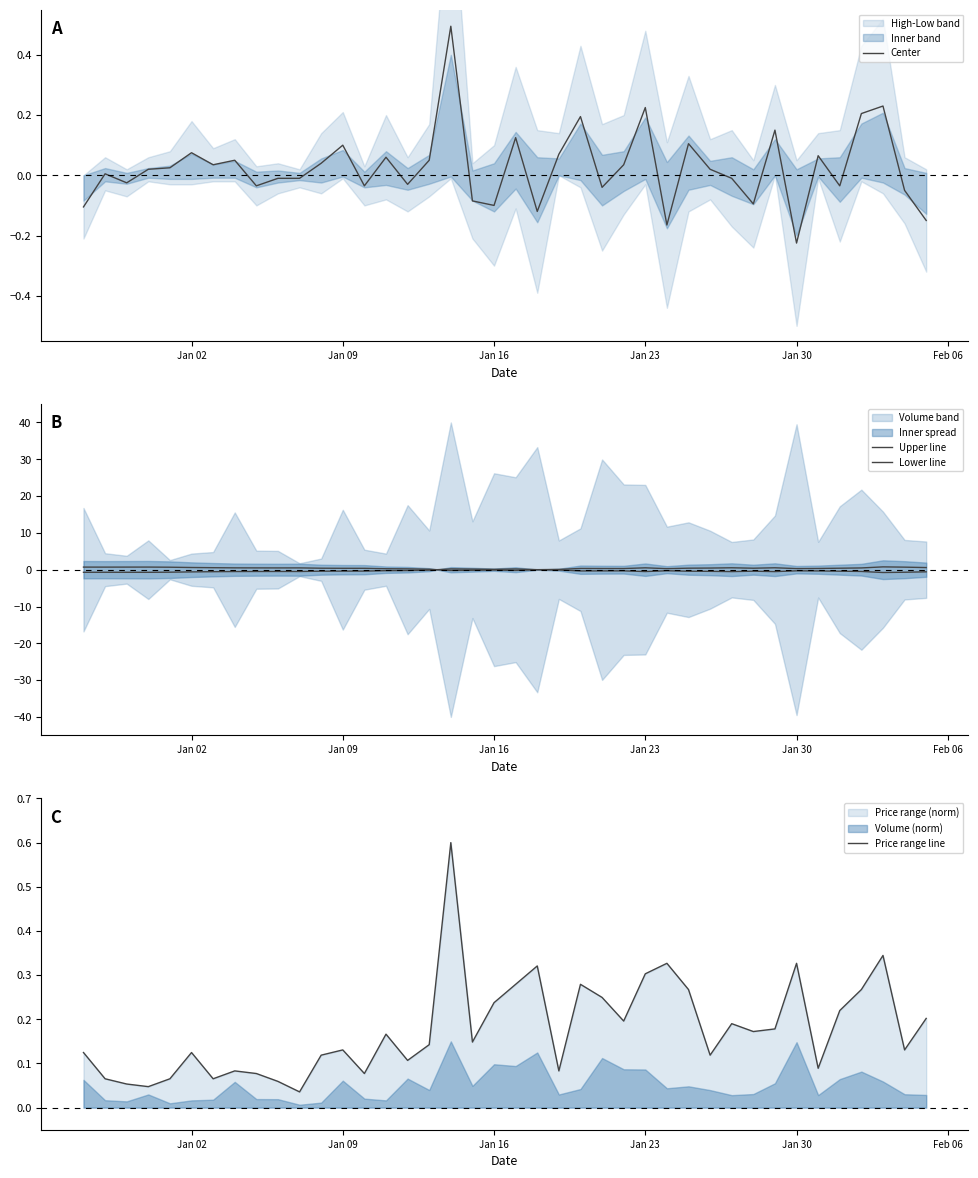

What is the maximum value for Center?

0.5